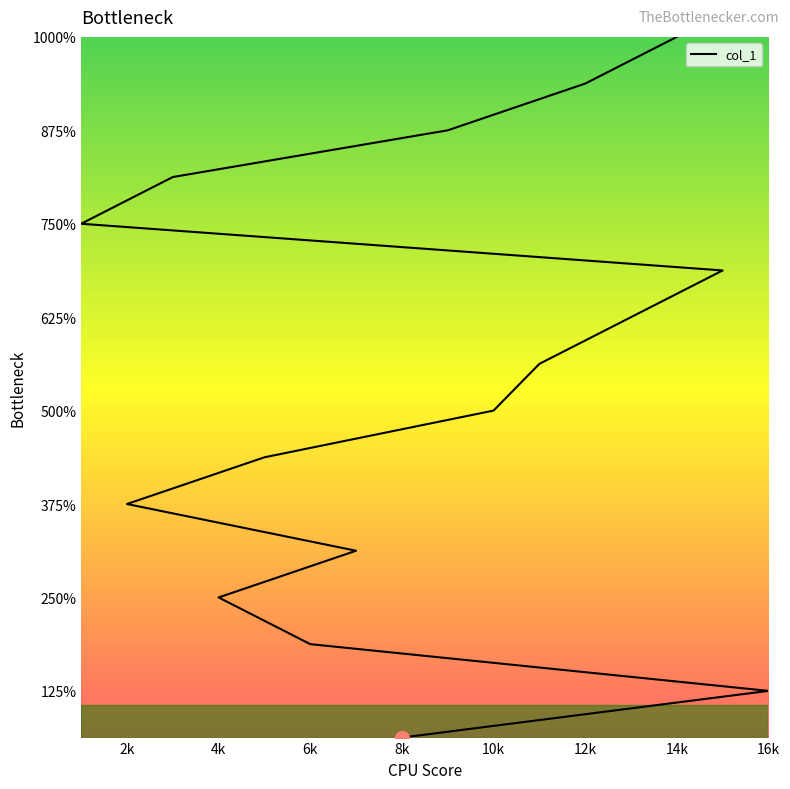

What is the value of the 7th point from the left?

7